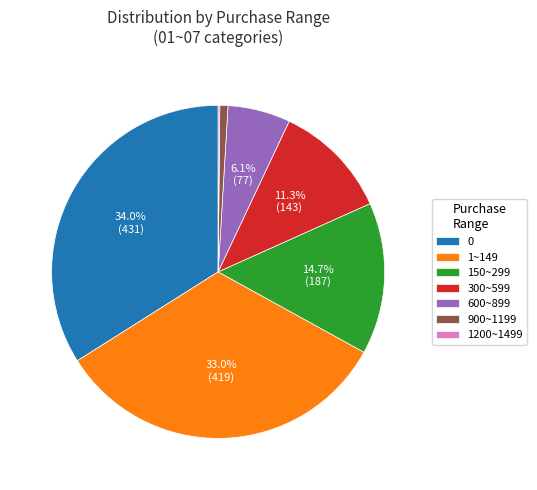

Combined, do 150~299 and 900~1199 account for over 50%?

No